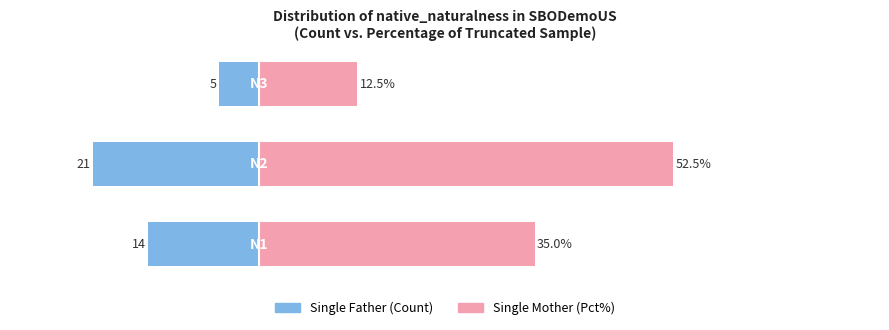

What are all the series names shown in the legend?

Single Father, Single Mother